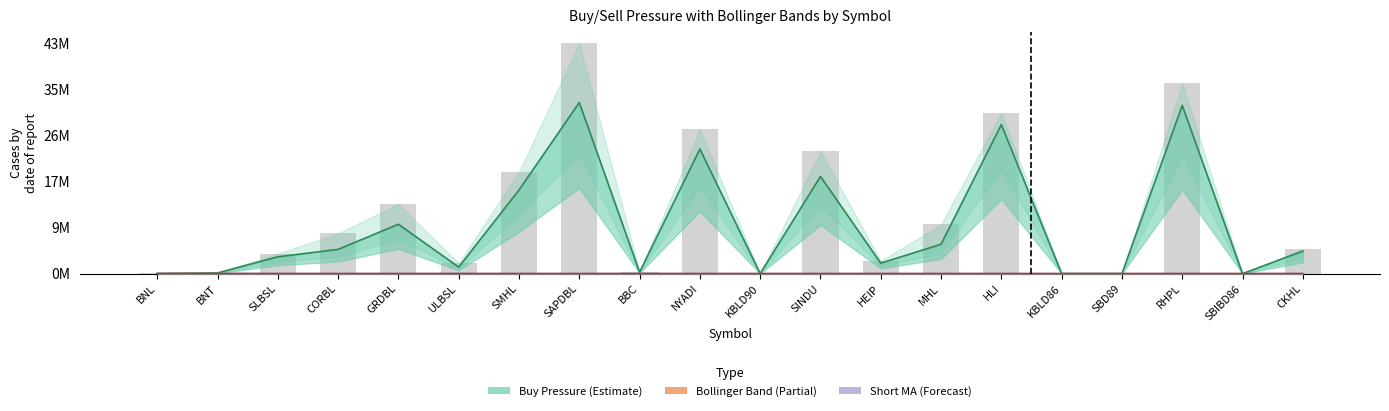

Is the value of buy_pressure at ULBSL greater than the value of bollinger_max at SAPDBL?

Yes